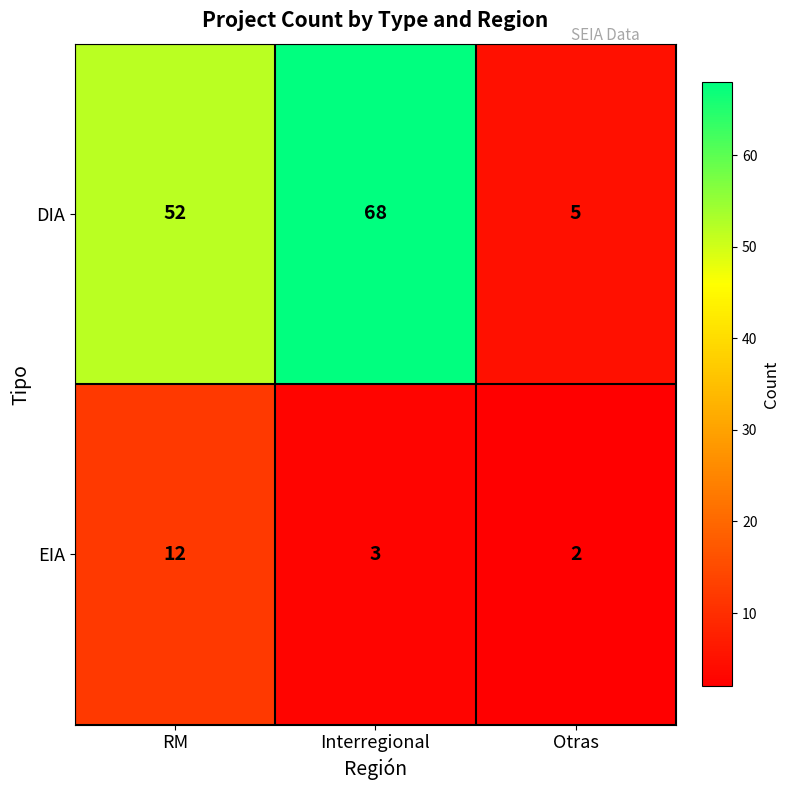

What is the sum of the DIA values at RM and Otras?

57